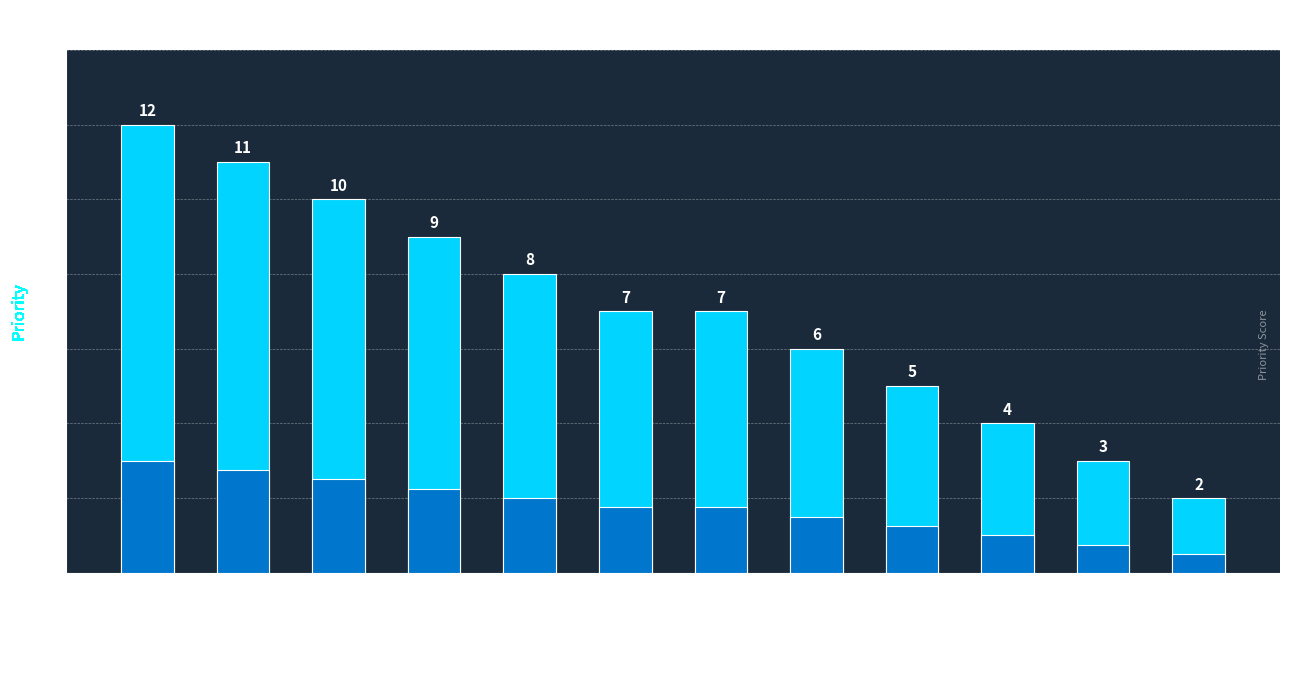

At which label does the data first exceed 7?

FuelPriceTrends